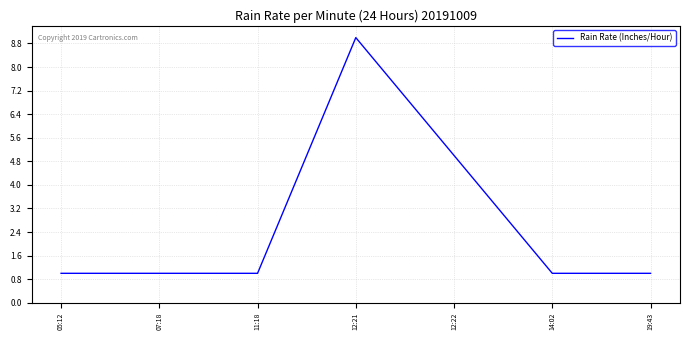

What position from the left is 07:18?

2